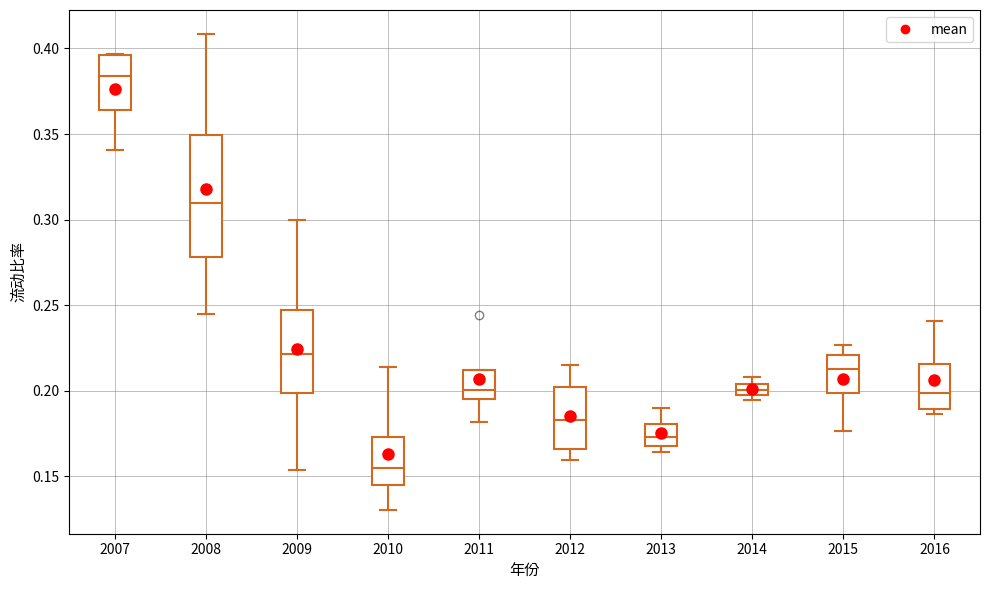

Comparing the boxes themselves (not the whiskers), which one is the tallest?

2008